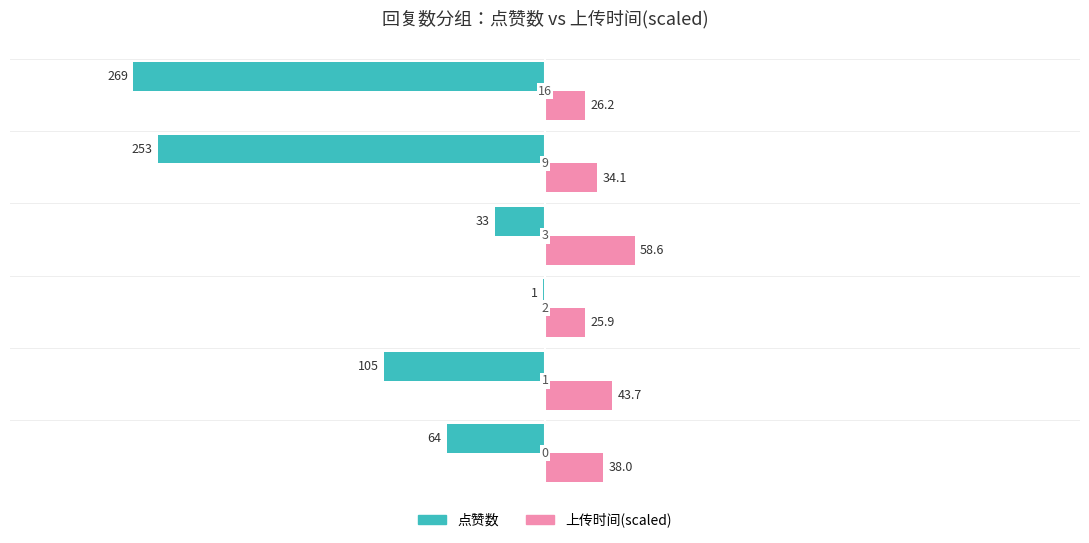

What are all the series names shown in the legend?

点赞数, 上传时间(scaled)